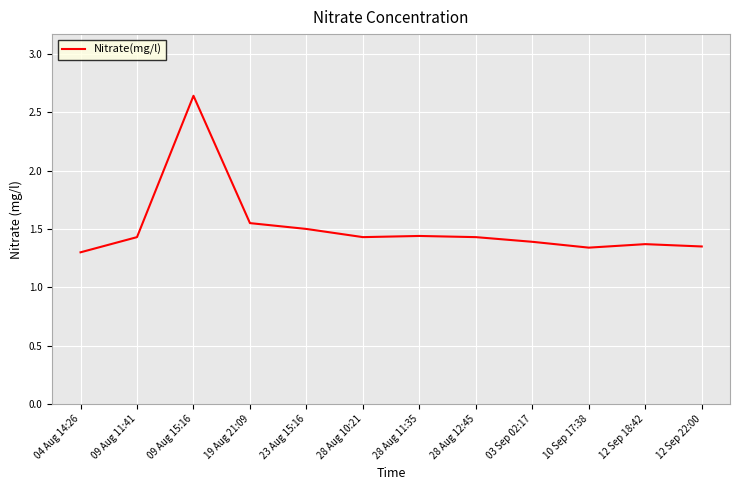

Which category has the highest value across all series?

09 Aug 15:16